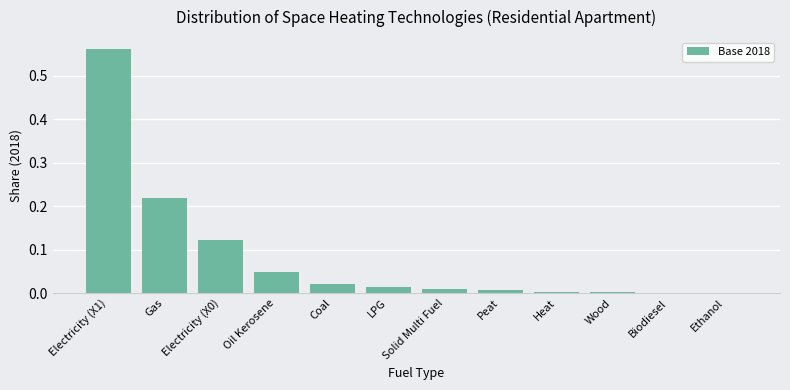

Are the bars horizontal?

No